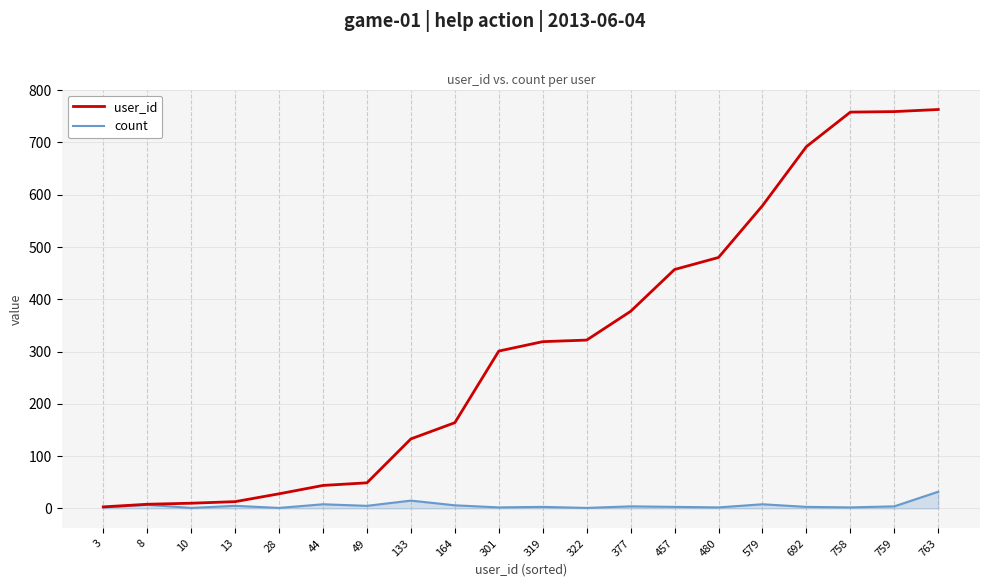

Between 49 and 301, which series saw the biggest shift?

user_id